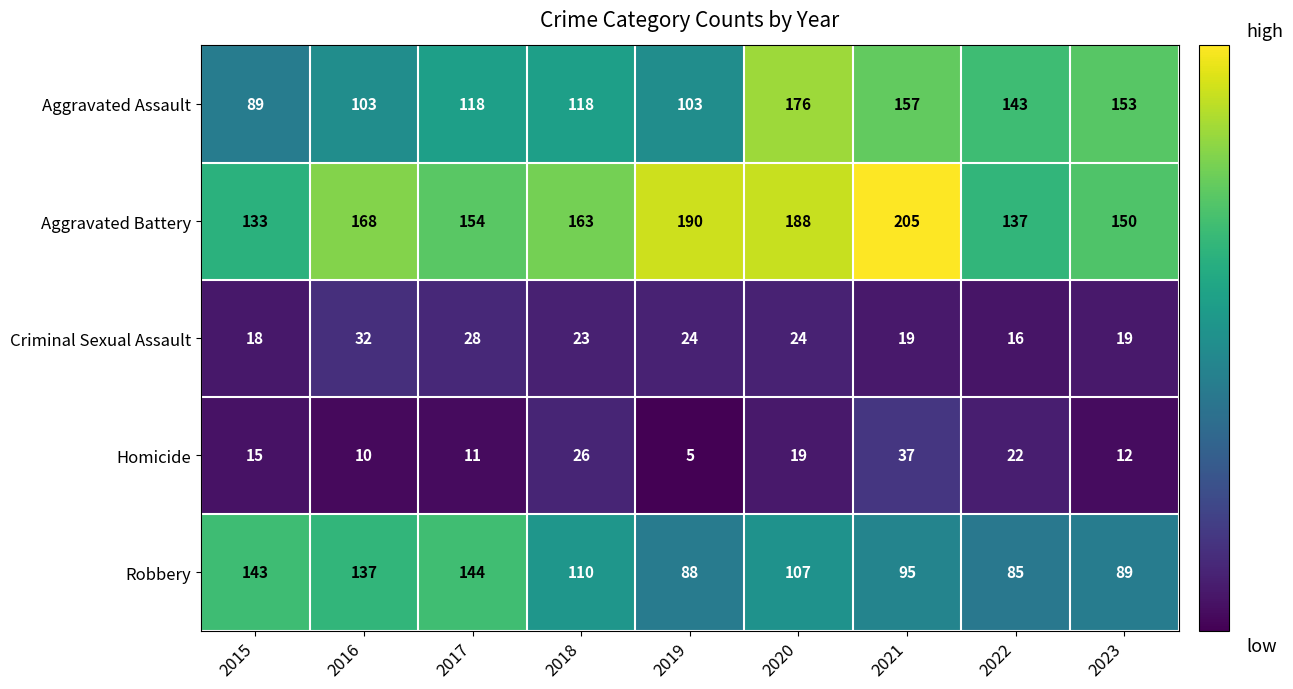

What is the spread (max minus min) of values at 2017?

143